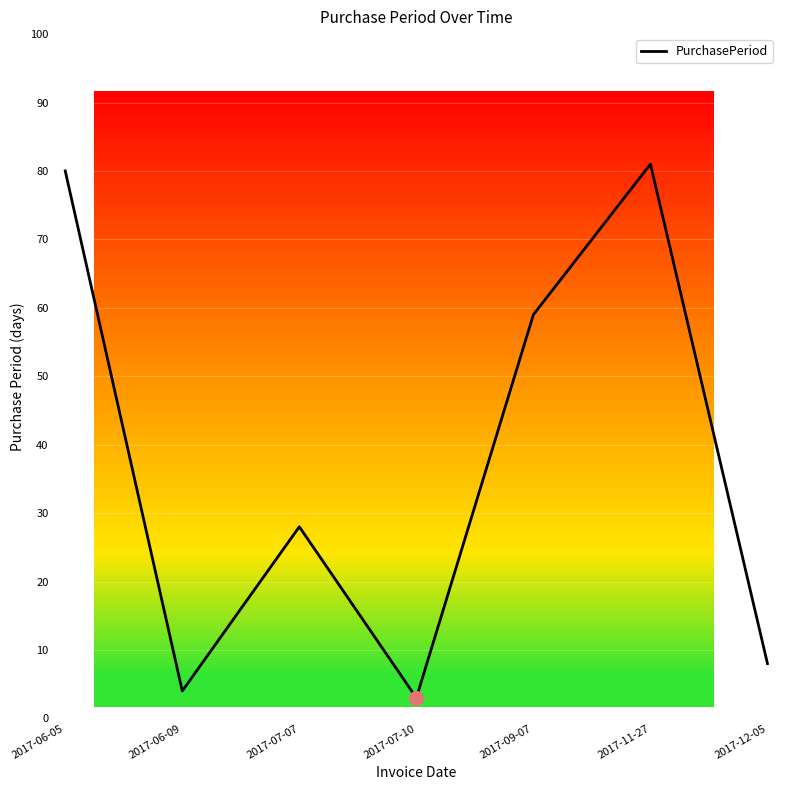

Which has a higher value, 2017-06-09 or 2017-11-27?

2017-11-27